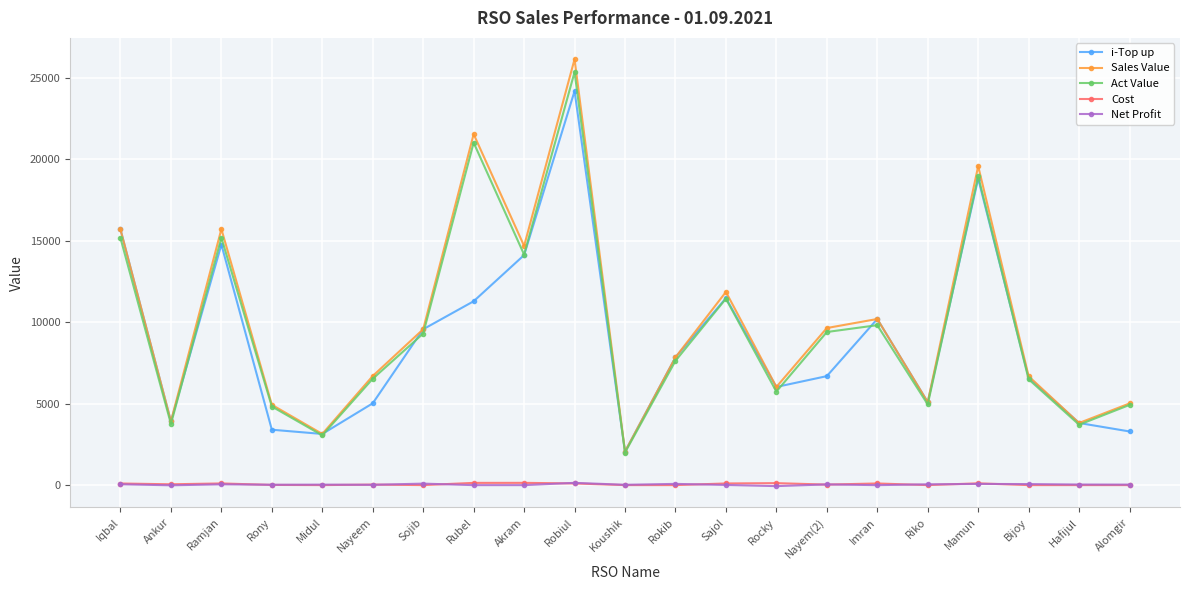

What is the label of the 6th point from the left?

Nayeem